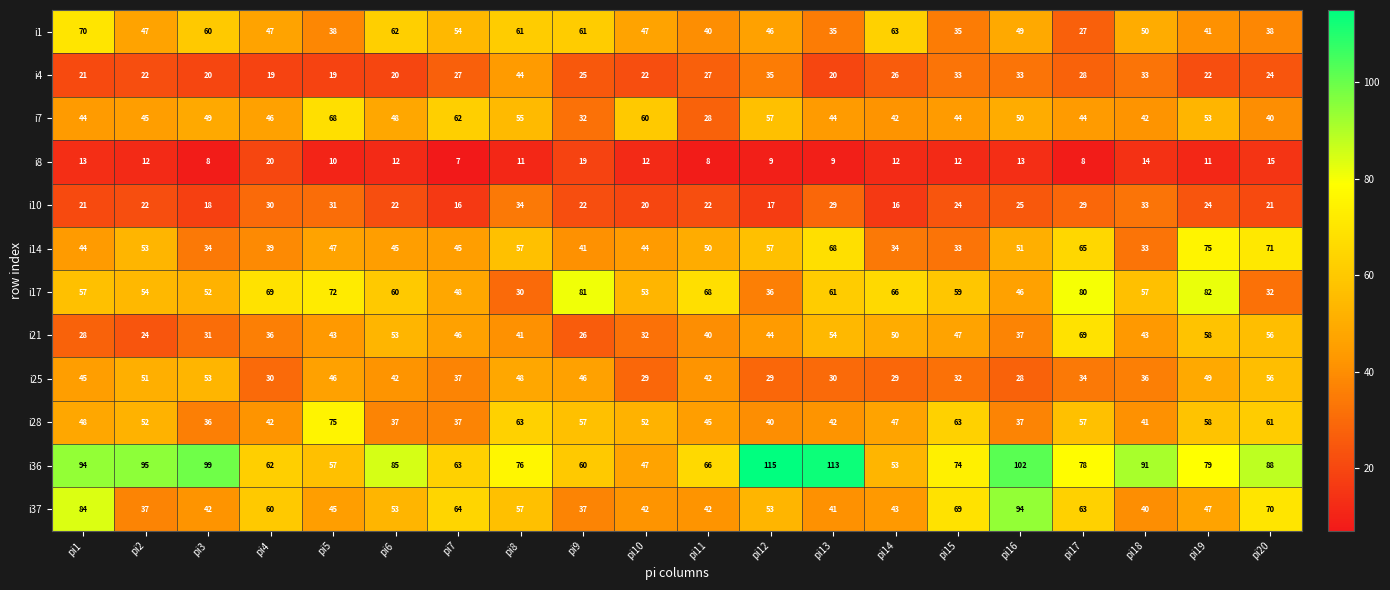

At pi13, list the series in order from smallest to largest.

i8, i4, i10, i25, i1, i37, i28, i7, i21, i17, i14, i36